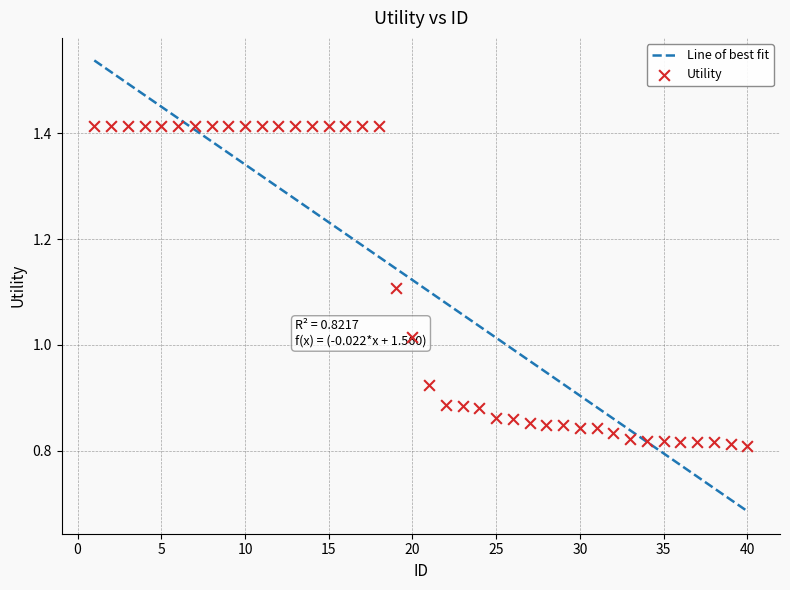

What is the change in value from 2 to 37?

-0.6